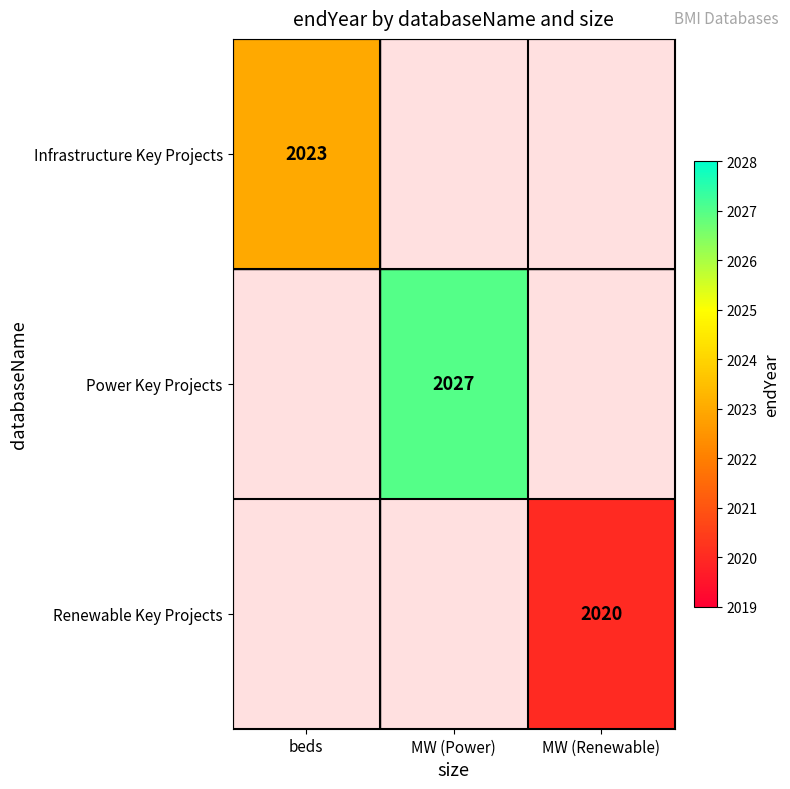

The Infrastructure Key Projects series shows 1150 at beds. True or false?

False